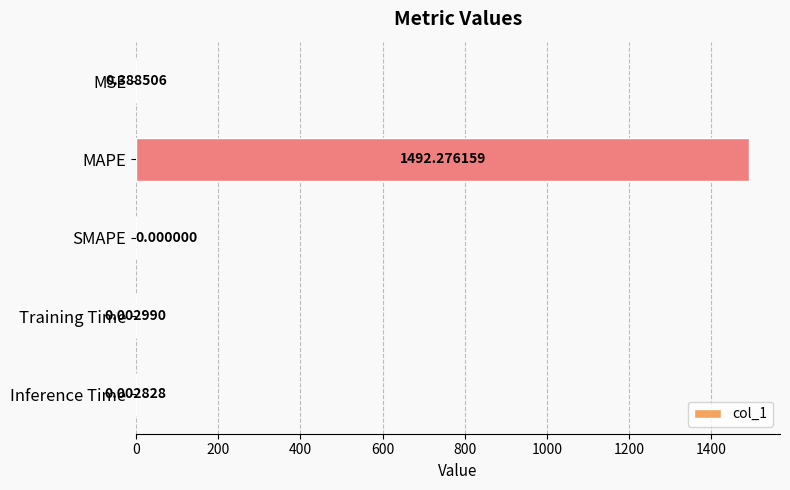

Which category has the highest value across all series?

MAPE